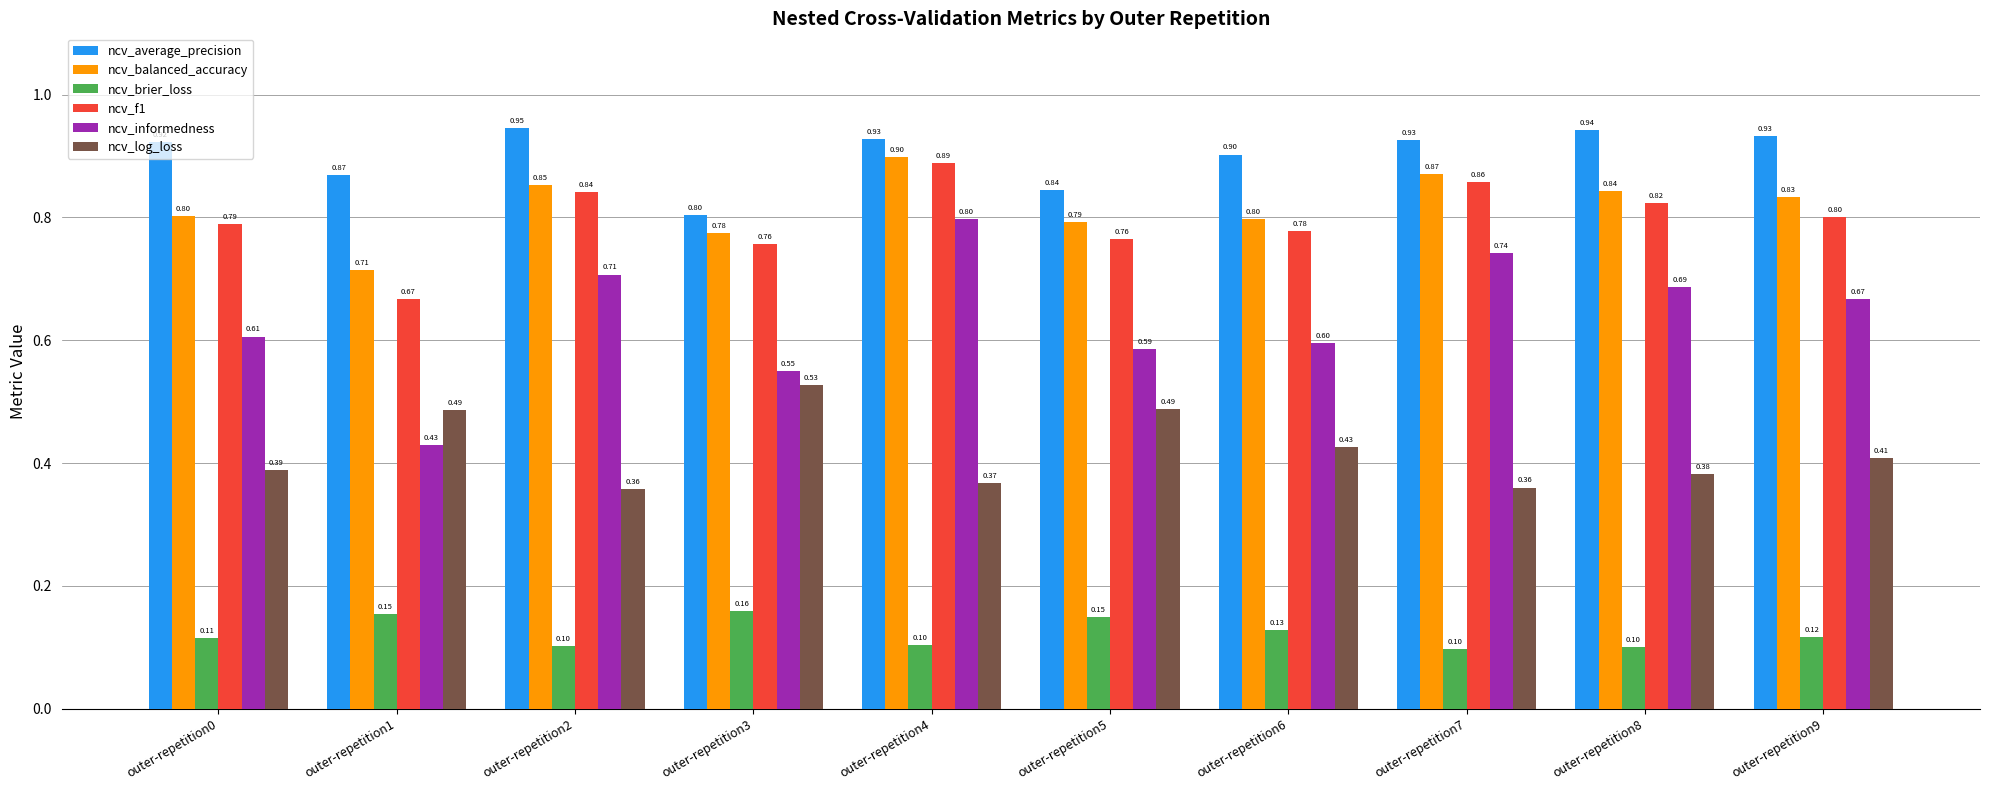

Which series has the largest total across all categories?

ncv_average_precision